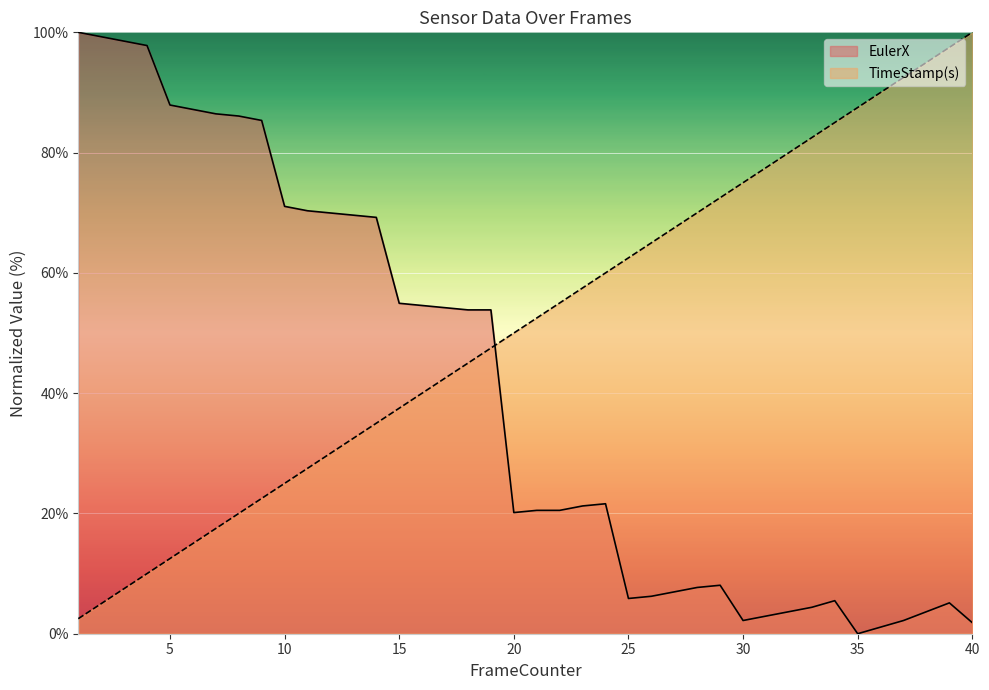

Which series has the largest range (max minus min)?

EulerX